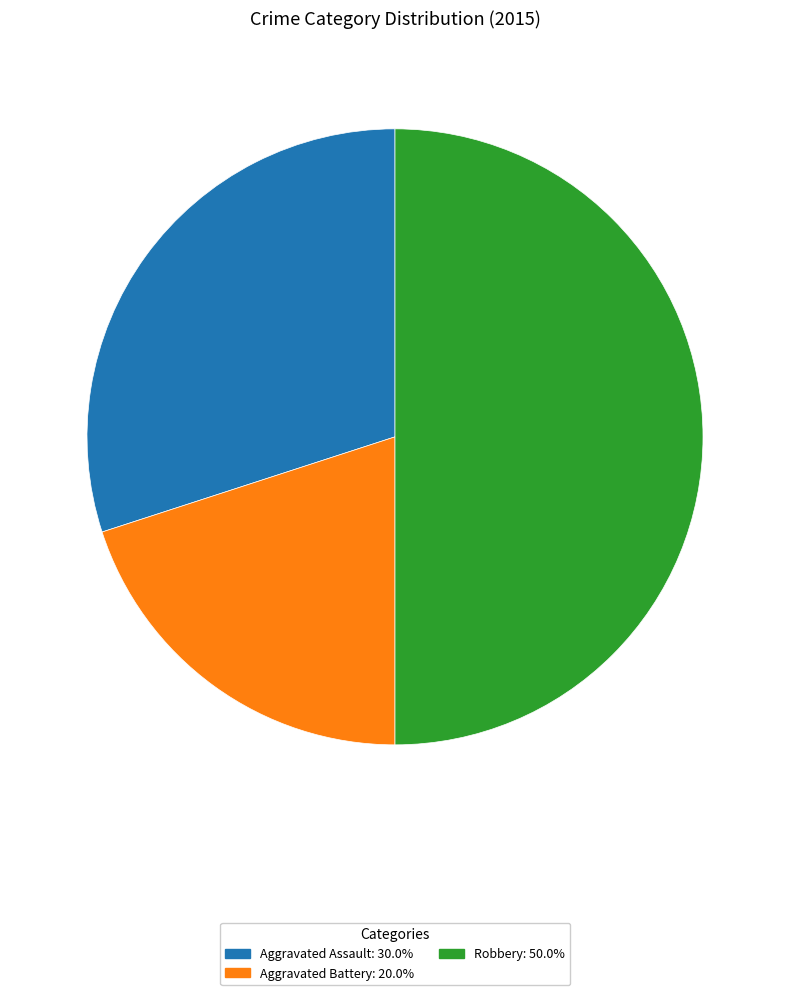

What is the ratio of the value at Robbery to the value at Aggravated Assault?

1.7